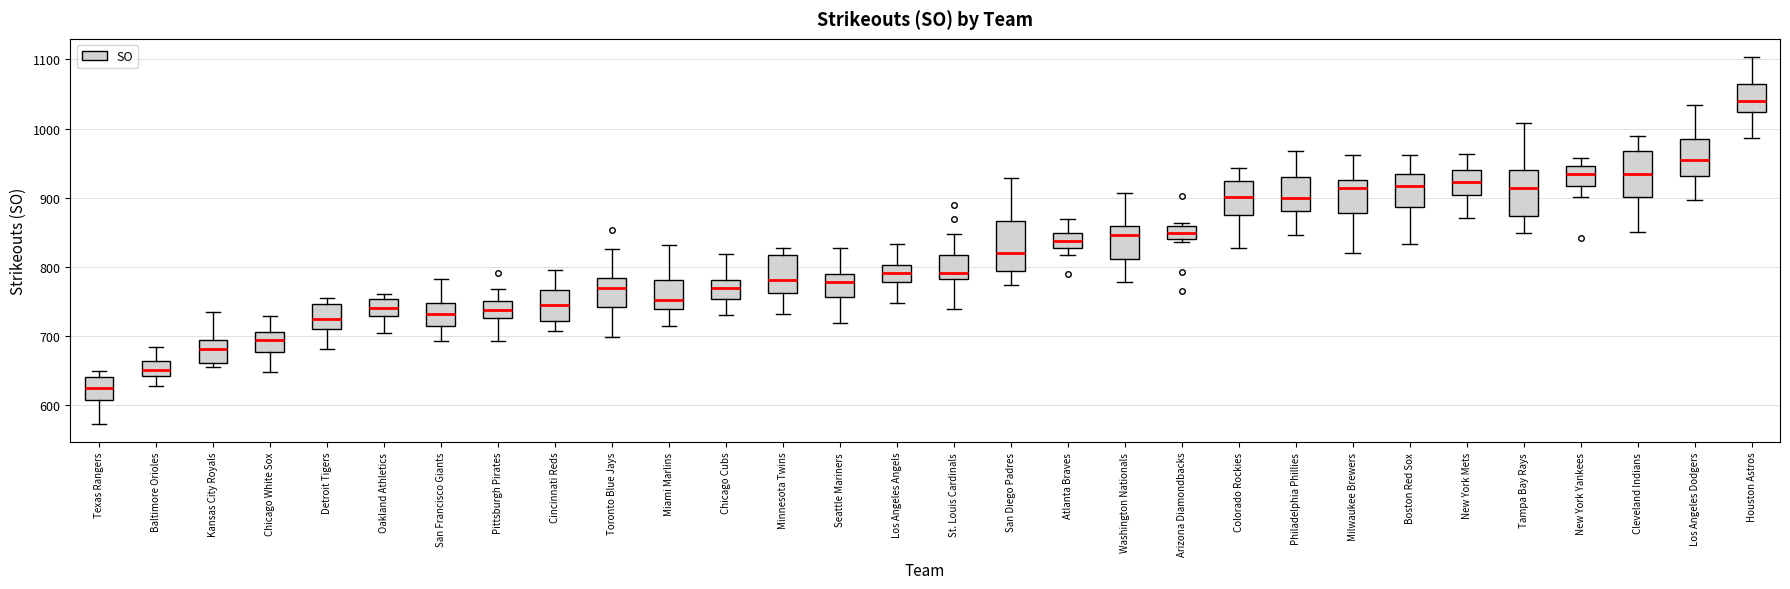

Which box has the lowest median line?

Texas Rangers